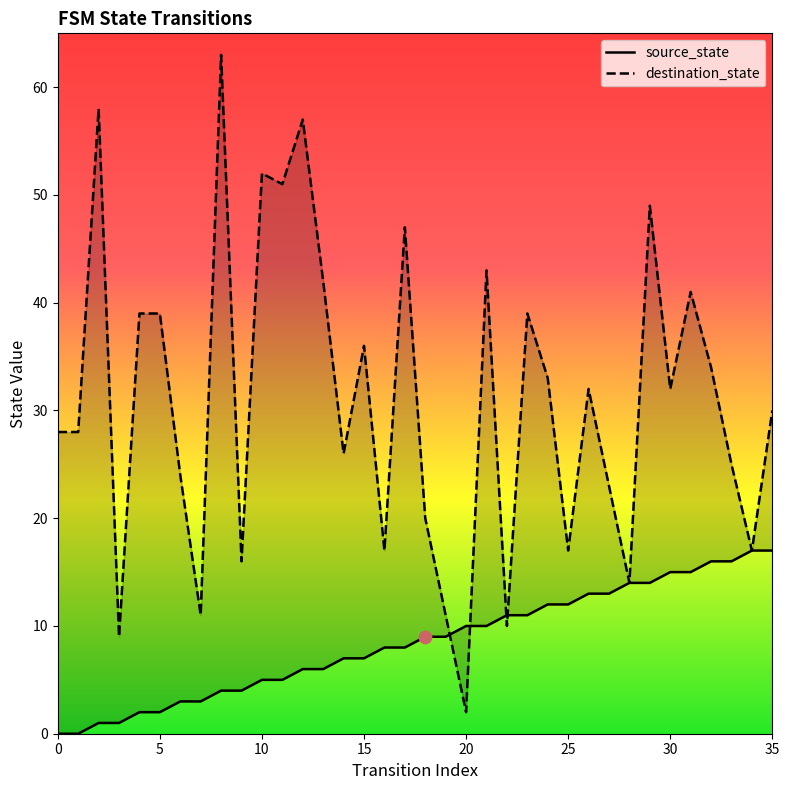

What are all the series names shown in the legend?

source_state, destination_state